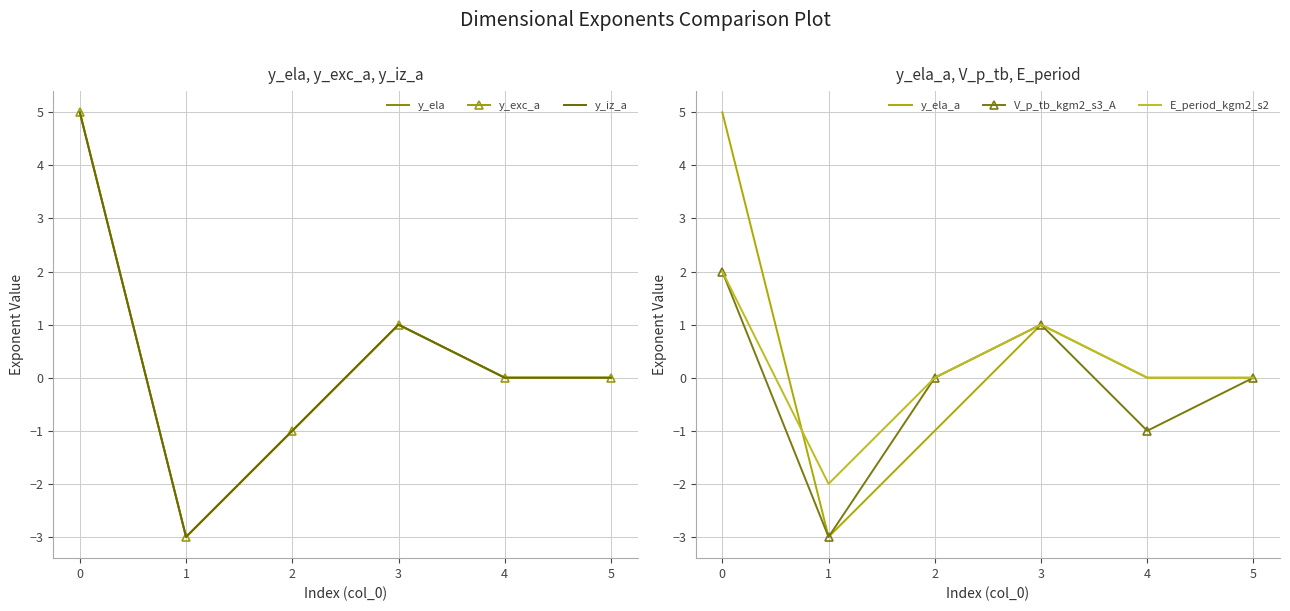

The value of y_ela_a at 3 is 1. True or false?

True